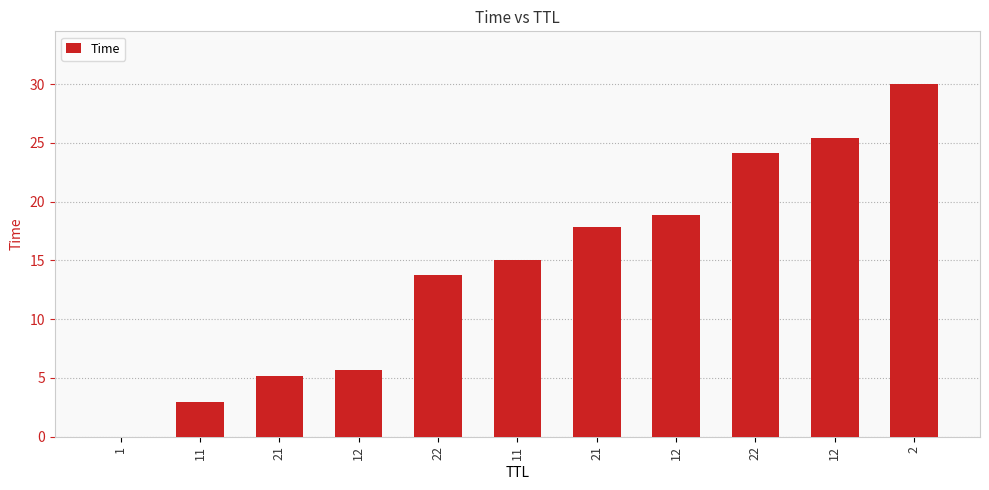

List the labels in order of value, largest first.

2, 12, 22, 12, 21, 11, 22, 12, 21, 11, 1